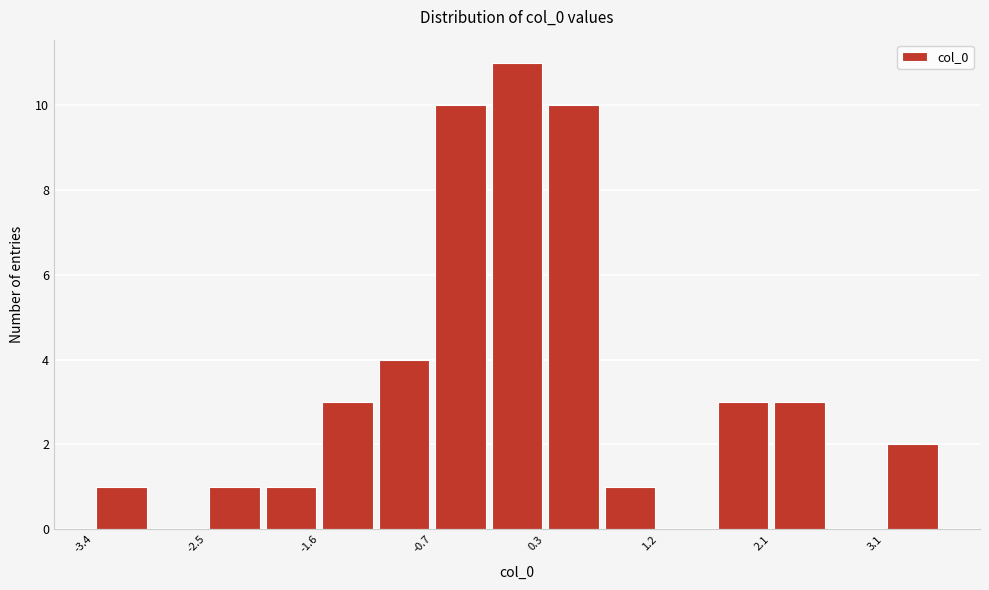

Which range on the x-axis has the tallest bar?

-0.2 to 0.3